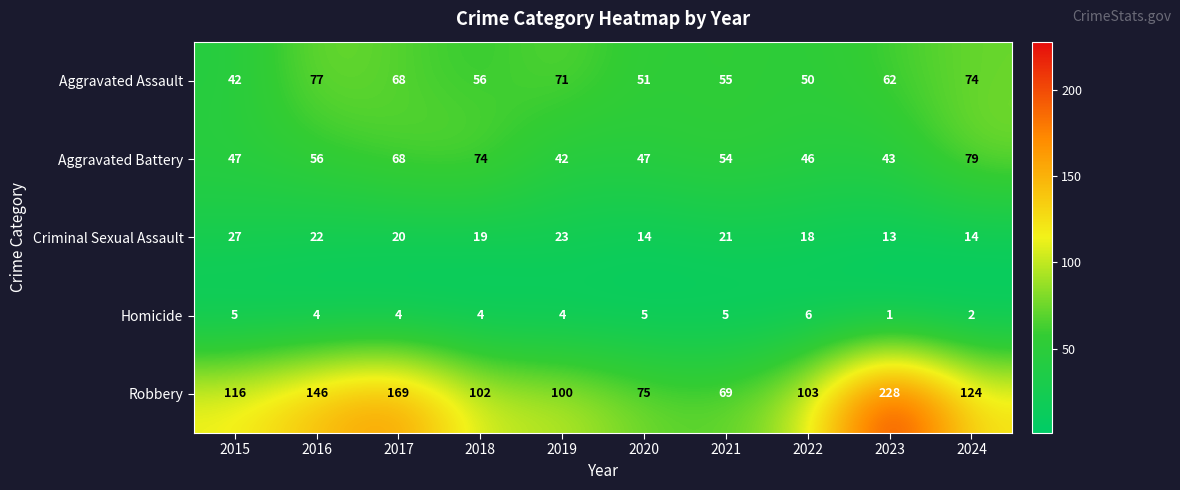

What is the difference between the maximum and minimum values in the Aggravated Assault series?

35